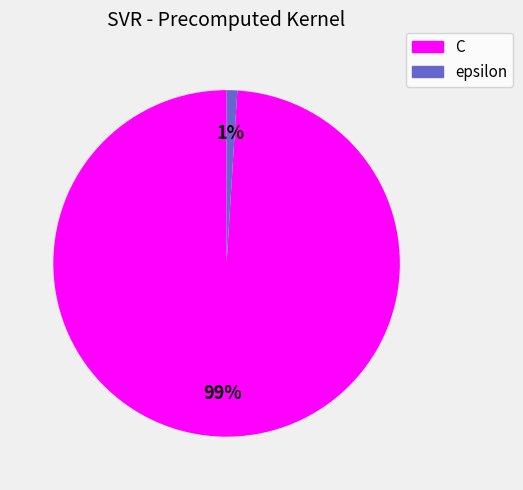

Between C and epsilon, which is larger?

C